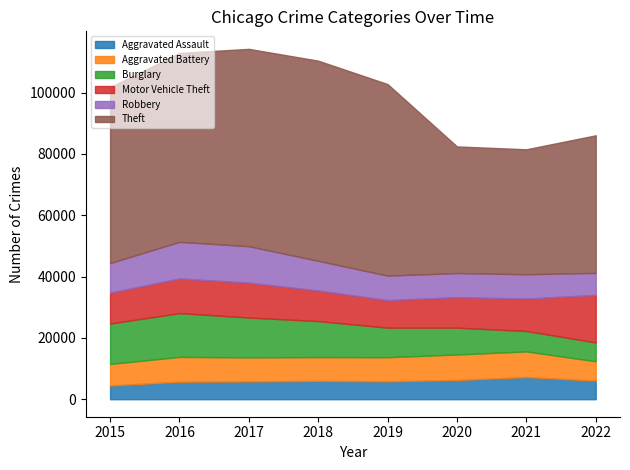

What is the value of the Aggravated Battery point at the 7th from the left?

8348